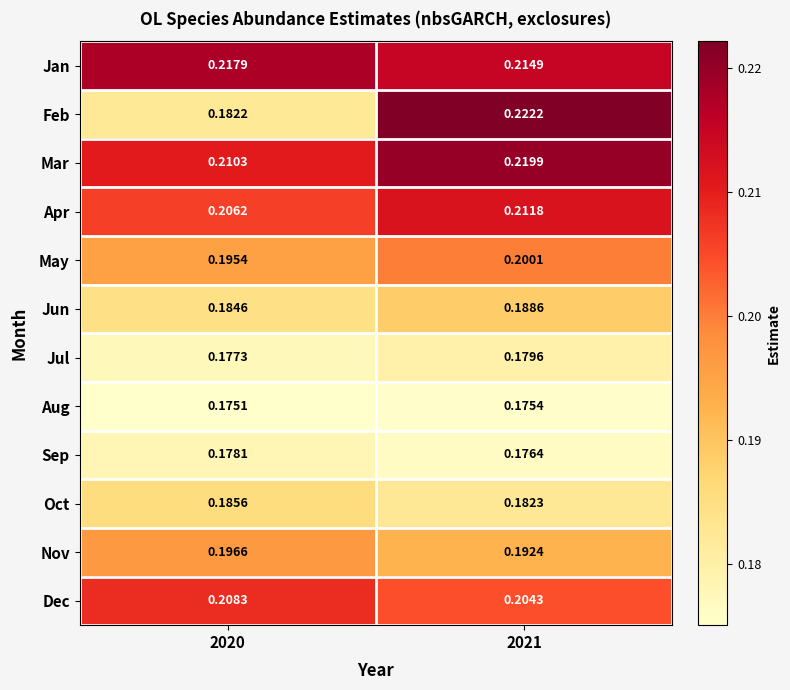

Between 2020 and 2021, which series saw the biggest shift?

Feb